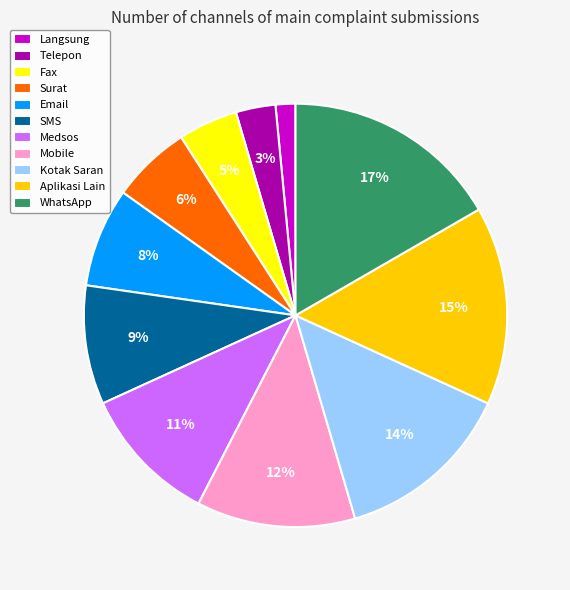

Rank the categories by value from lowest to highest.

Langsung, Telepon, Fax, Surat, Email, SMS, Medsos, Mobile, Kotak Saran, Aplikasi Lain, WhatsApp